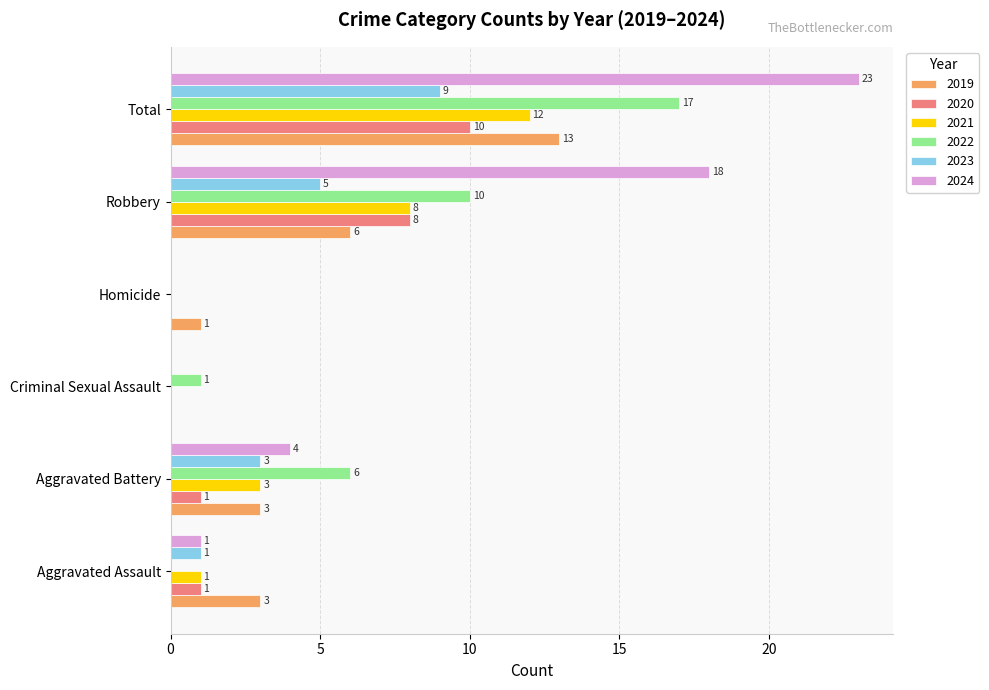

Between Aggravated Battery and Robbery, which series saw the biggest shift?

2024